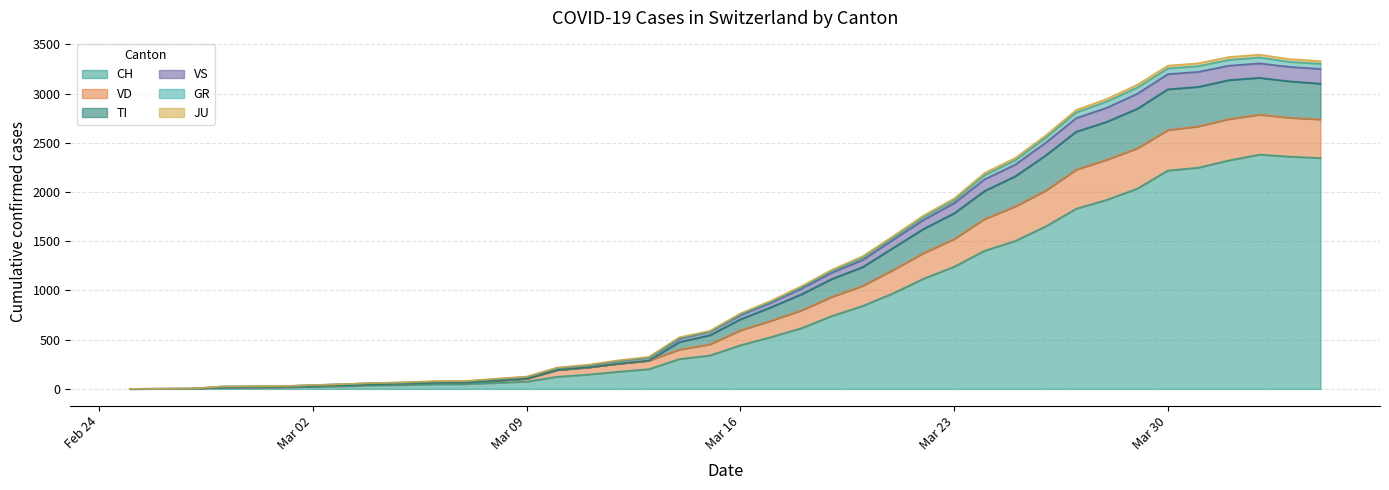

What is the maximum value for CH?

2381